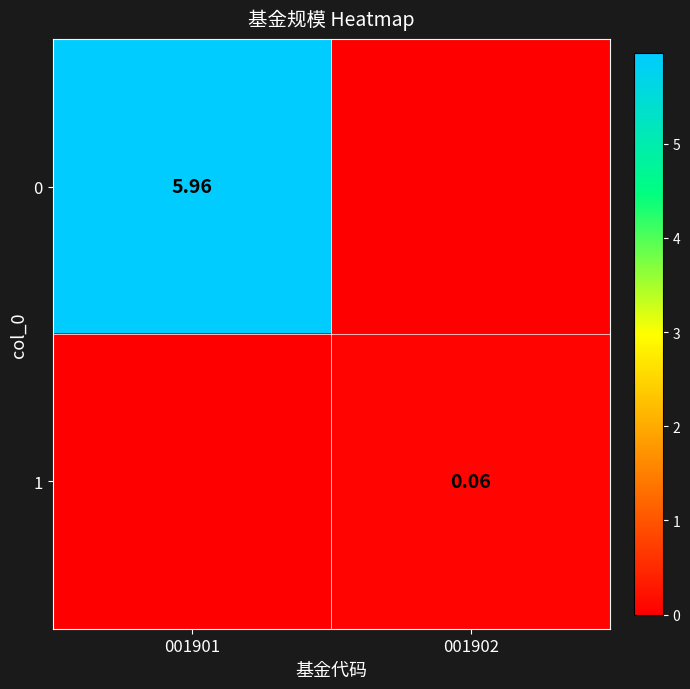

What is the spread (max minus min) of values at 001902?

0.1